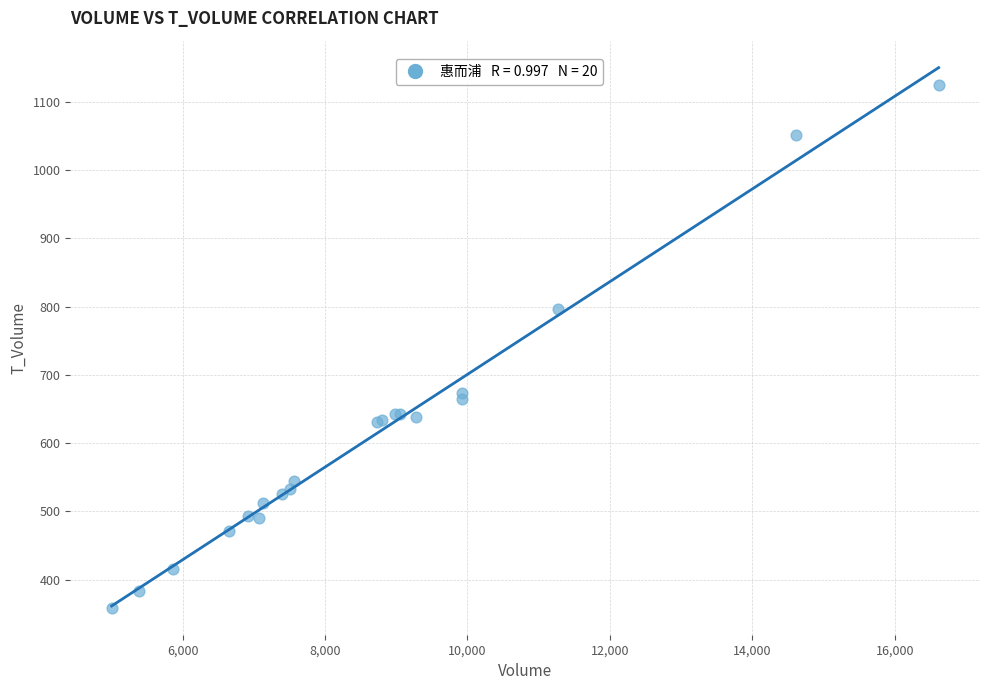

What Y value in the scatter plot is closest to 741?

797